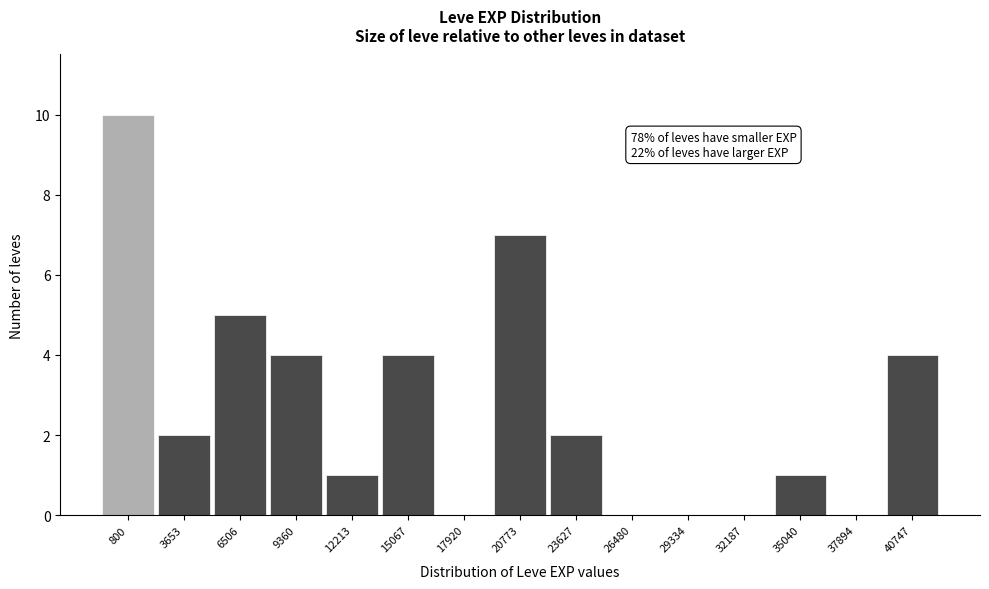

Reading right to left, what are all the values shown in this chart?

40747=4	37894=0	35040=1	32187=0	29334=0	26480=0	23627=2	20773=7	17920=0	15067=4	12213=1	9360=4	6506=5	3653=2	800=10